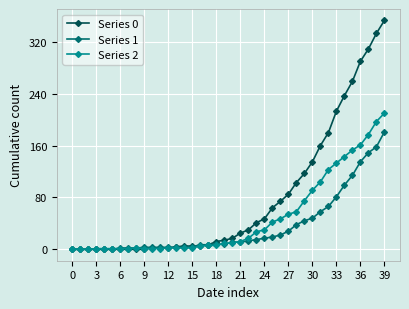

Which series has the largest total across all categories?

Series 0